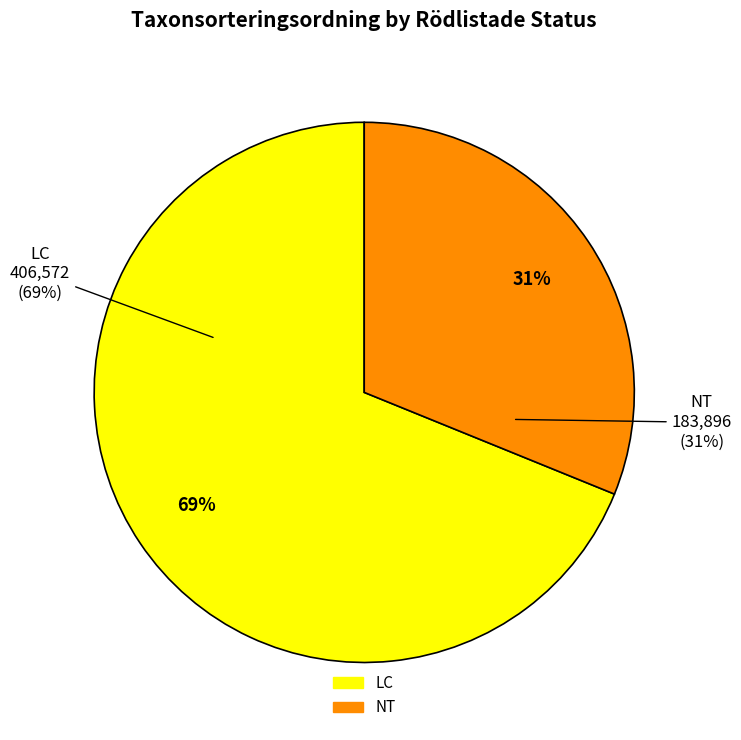

Does 63028191 account for over 50% of the chart?

No